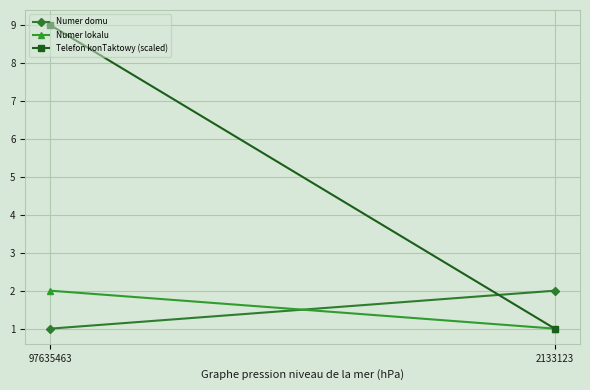

Reading right to left, what are all the values shown in this chart?

Numer domu: 2133123=2	97635463=1
Numer lokalu: 2133123=1	97635463=2
Telefon konTaktowy (scaled): 2133123=1	97635463=9